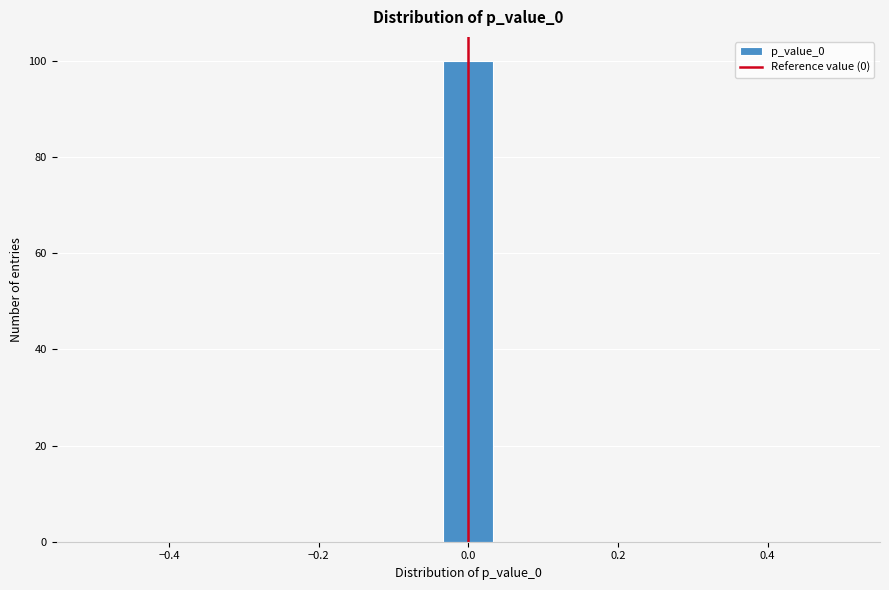

Around what value on the x-axis is the tallest bar? Give the approximate position of its centre, as read against the axis.

0.00